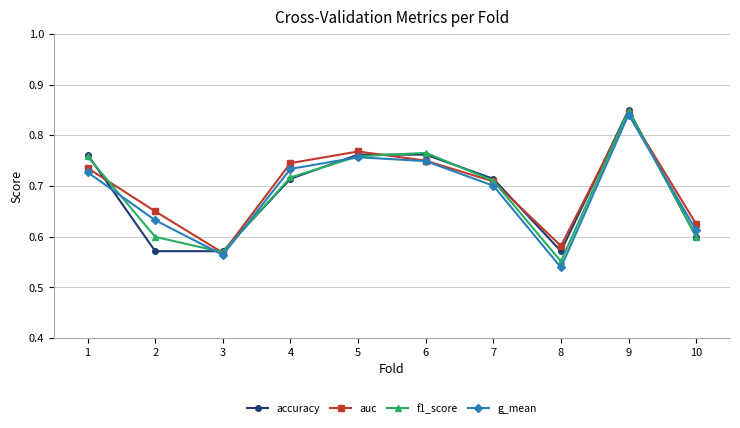

Is it true that auc equals 0.7 at 7?

True